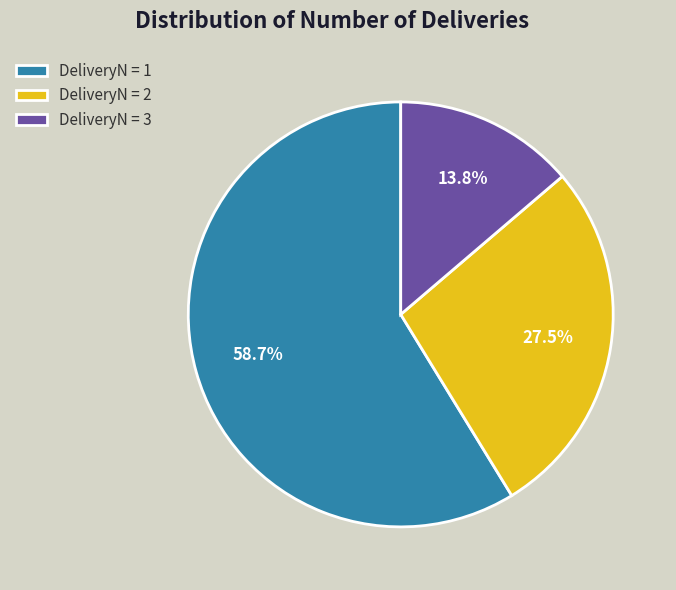

Rank the categories by value from lowest to highest.

DeliveryN = 3, DeliveryN = 2, DeliveryN = 1